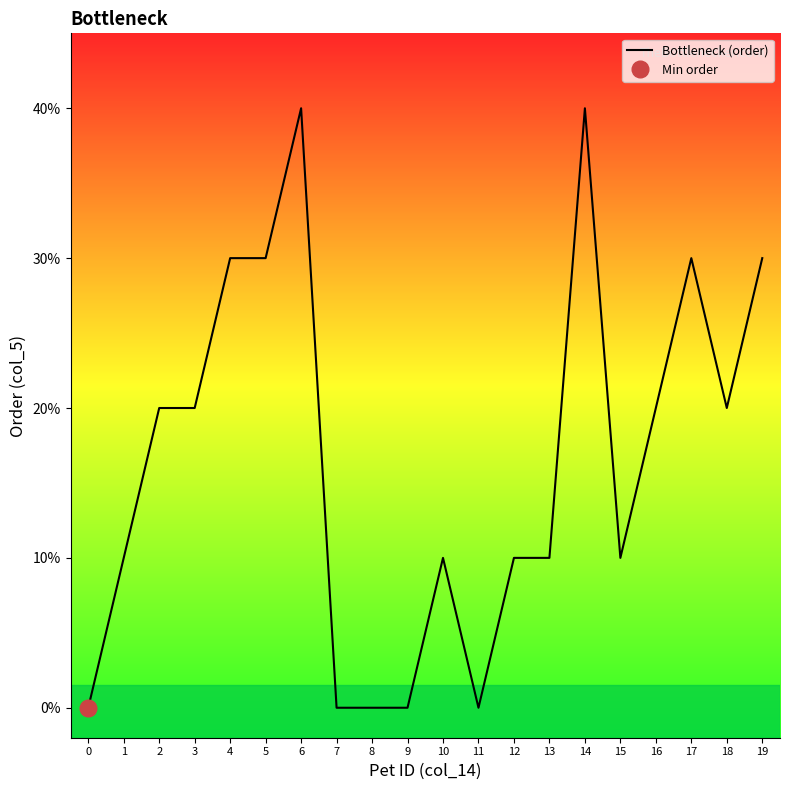

What is the difference between the maximum and second lowest values?

4